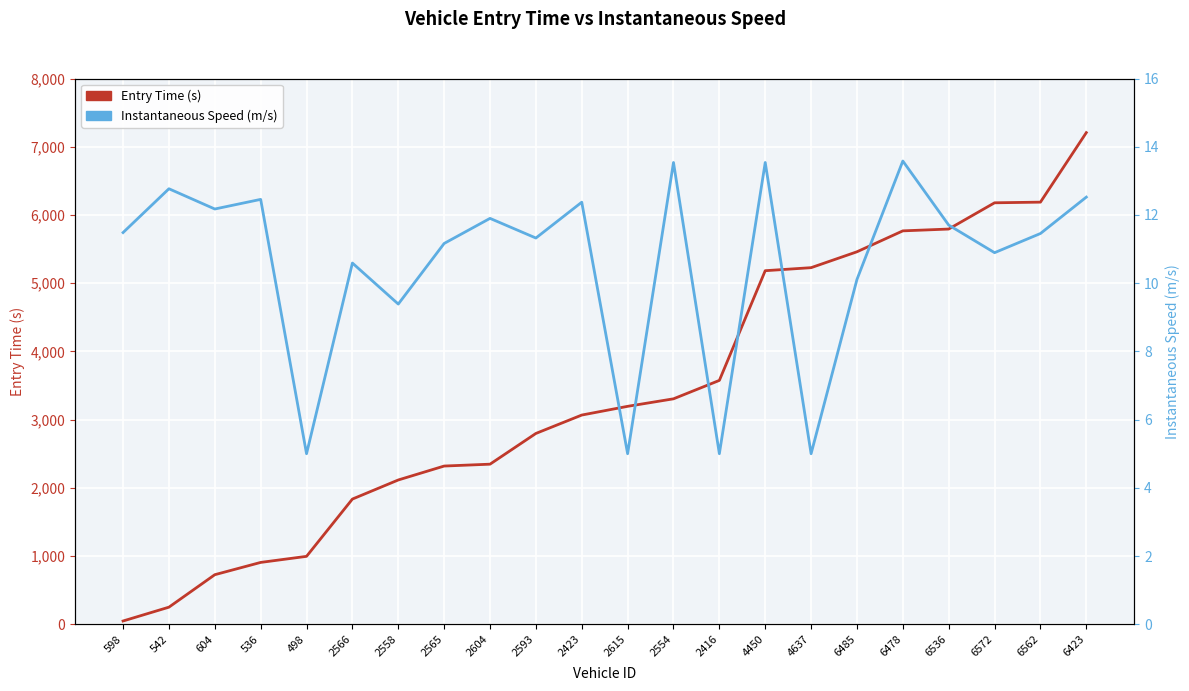

What position from the right is 6536?

4